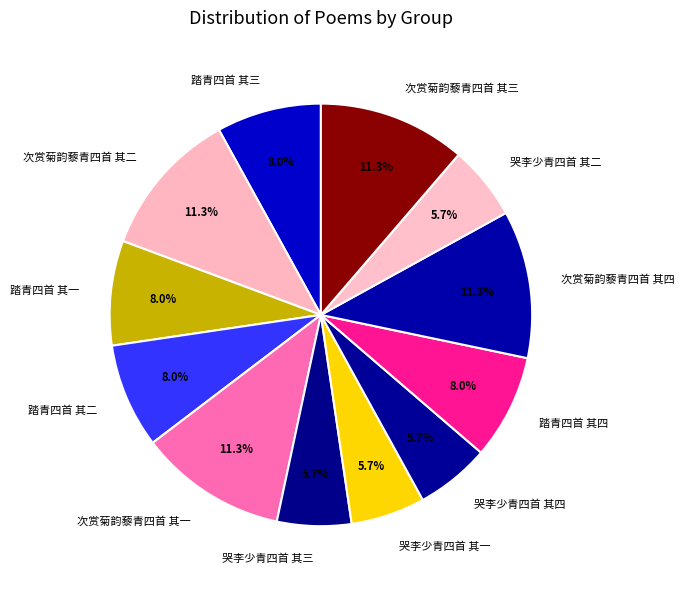

What percentage is the 次赏菊韵藜青四首 其二 slice, to the nearest percent?

11%